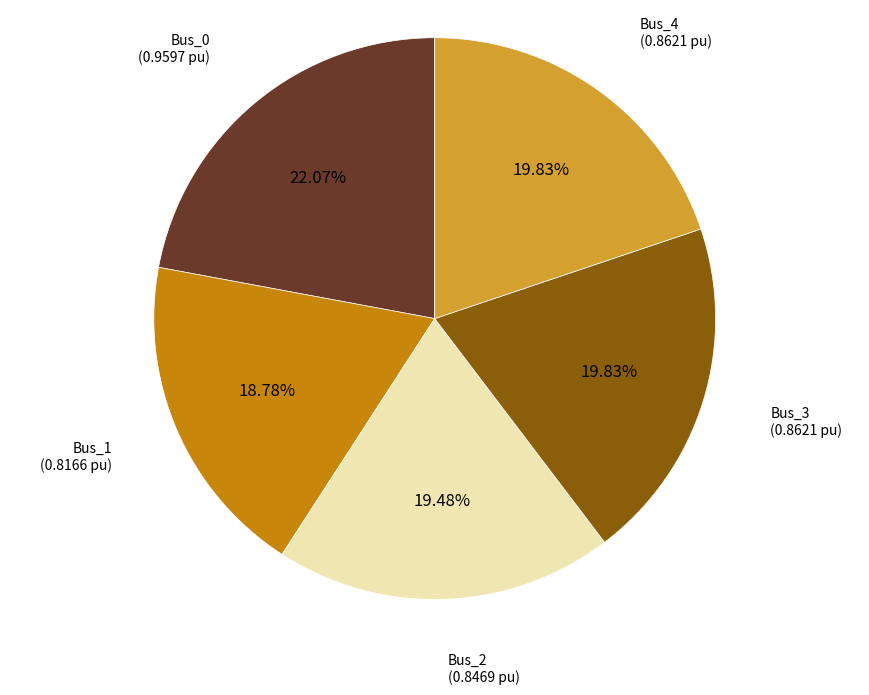

How many slices are in this pie chart?

5